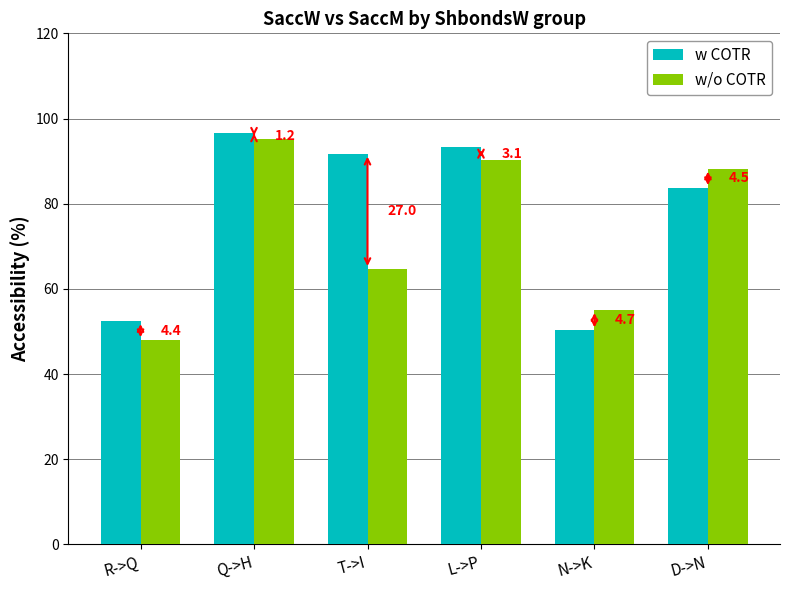

Are the bars horizontal?

No